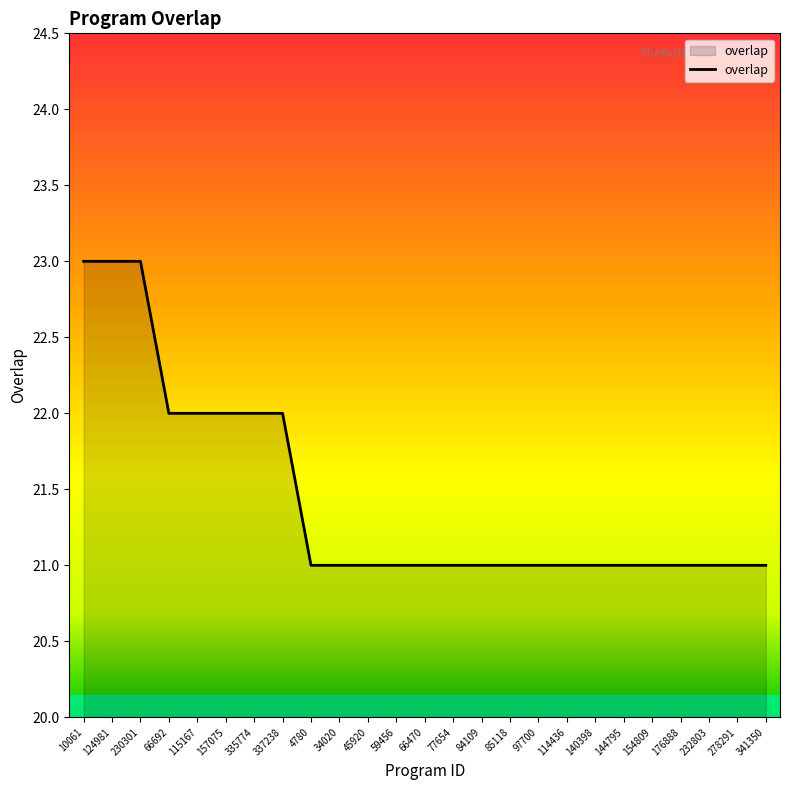

True or false: the data shows 8 at 230301.

False